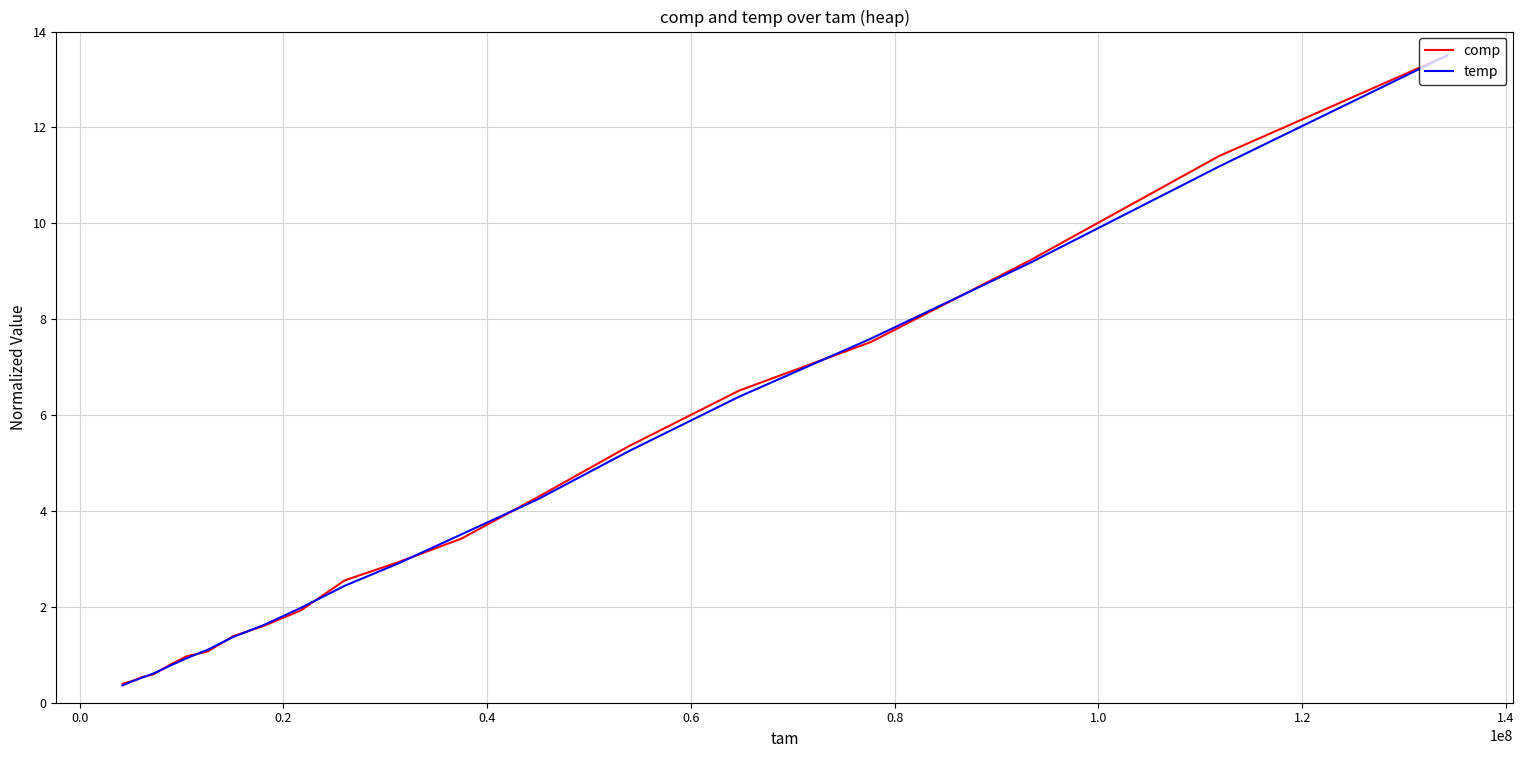

At which label is temp closest to 6?

0.6